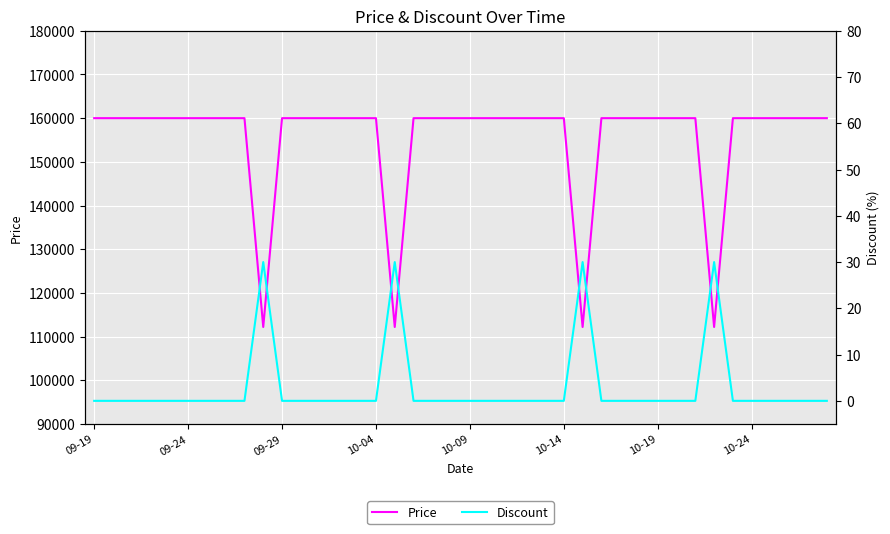

Is the value of Price at 9 greater than the value of Discount at 10-09?

Yes